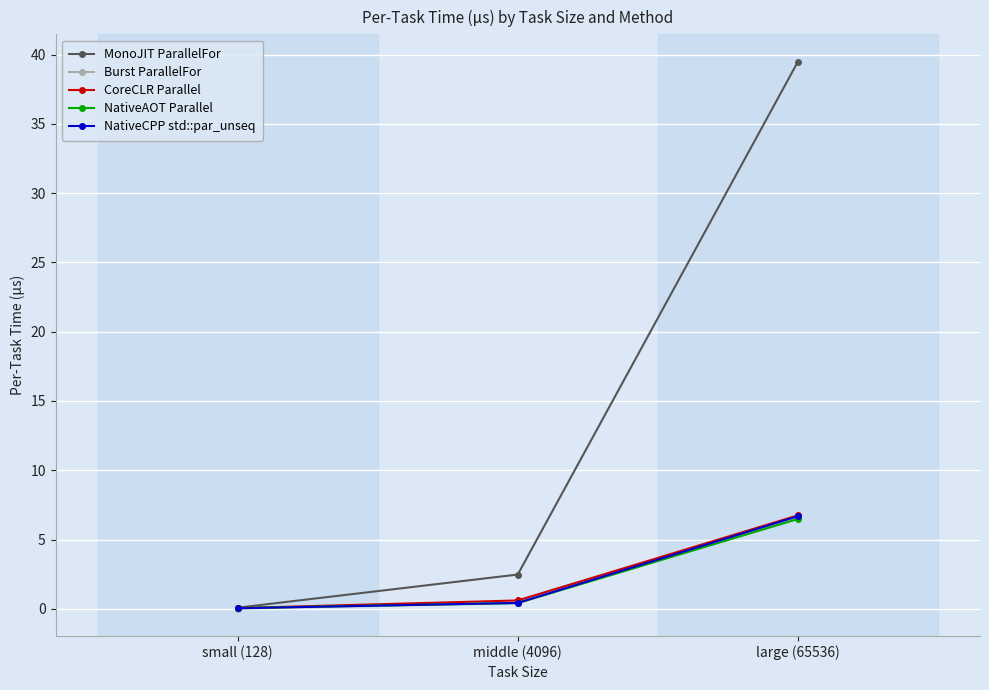

Which series has the largest range (max minus min)?

MonoJIT ParallelFor